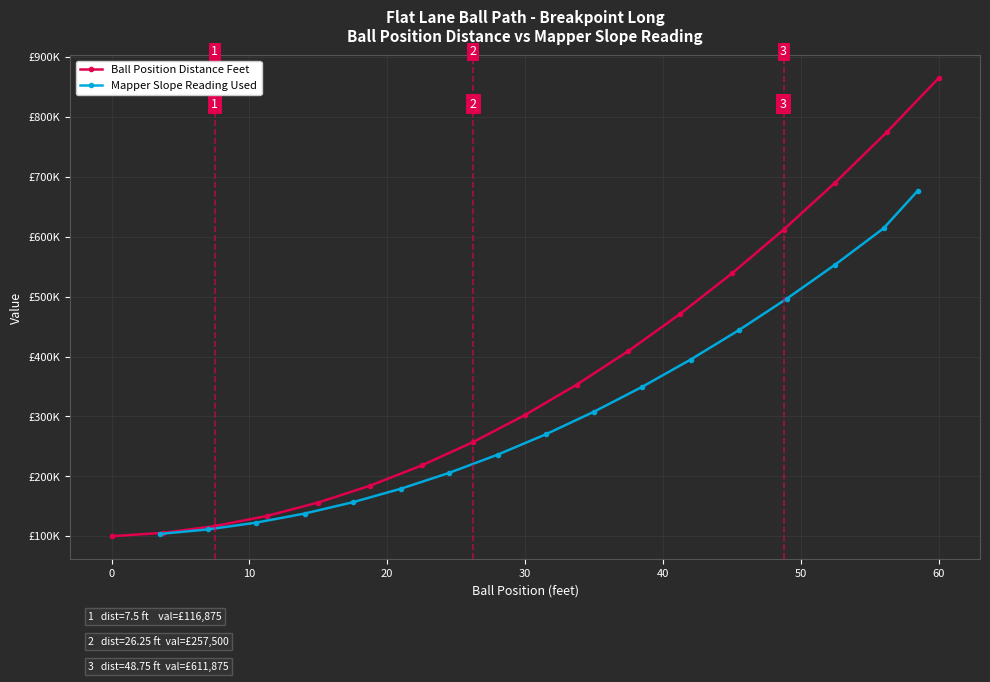

How many values in the Mapper Slope Reading Used series exceed 270100?

8